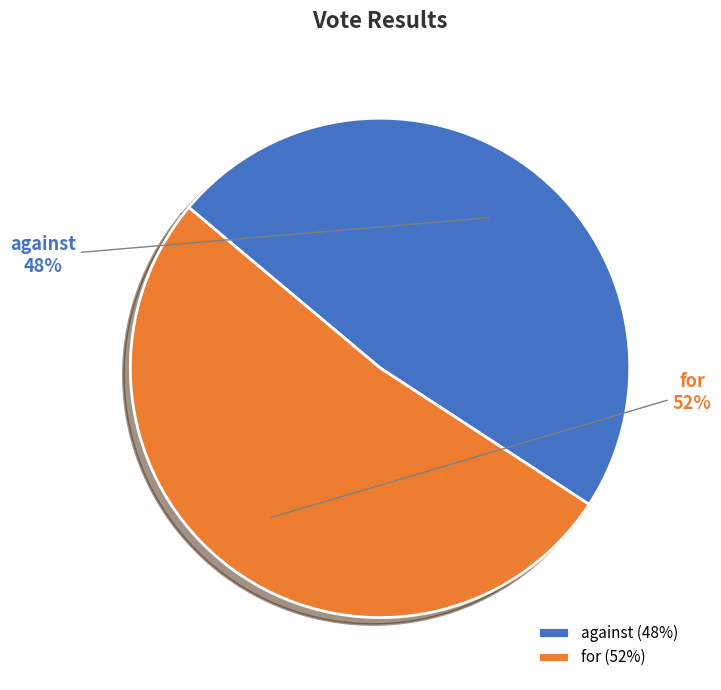

Which category has the smallest portion of the pie?

against